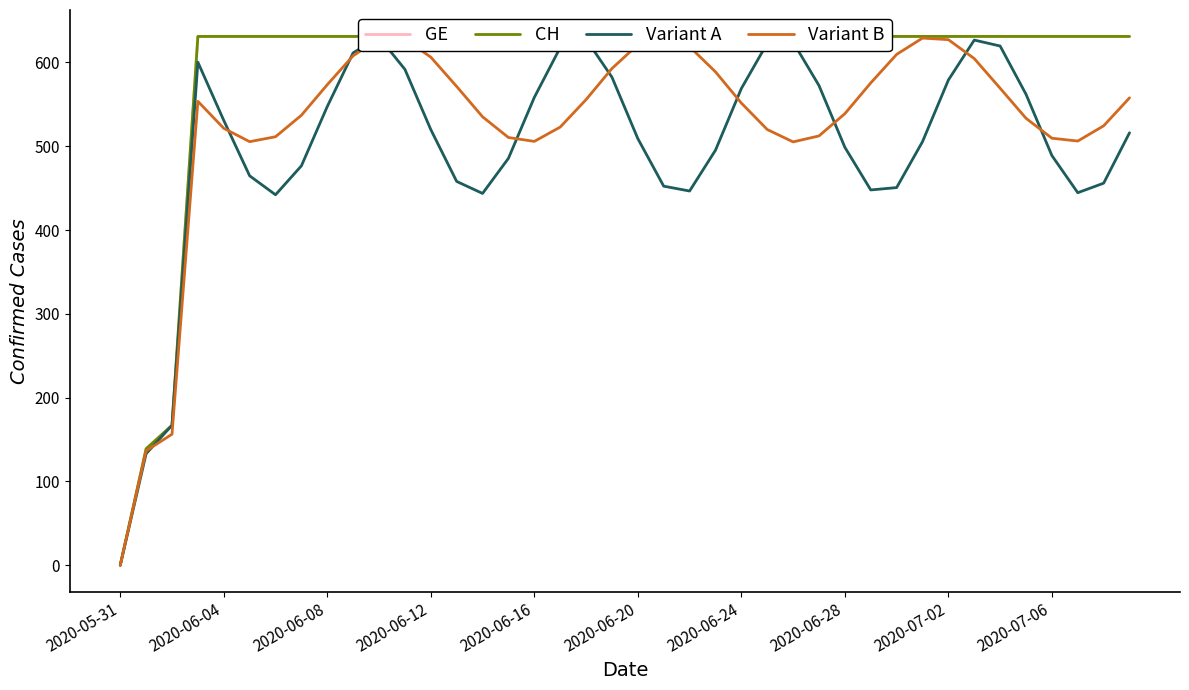

Is it true that Variant B equals 277.9 at 2020-06-12?

False